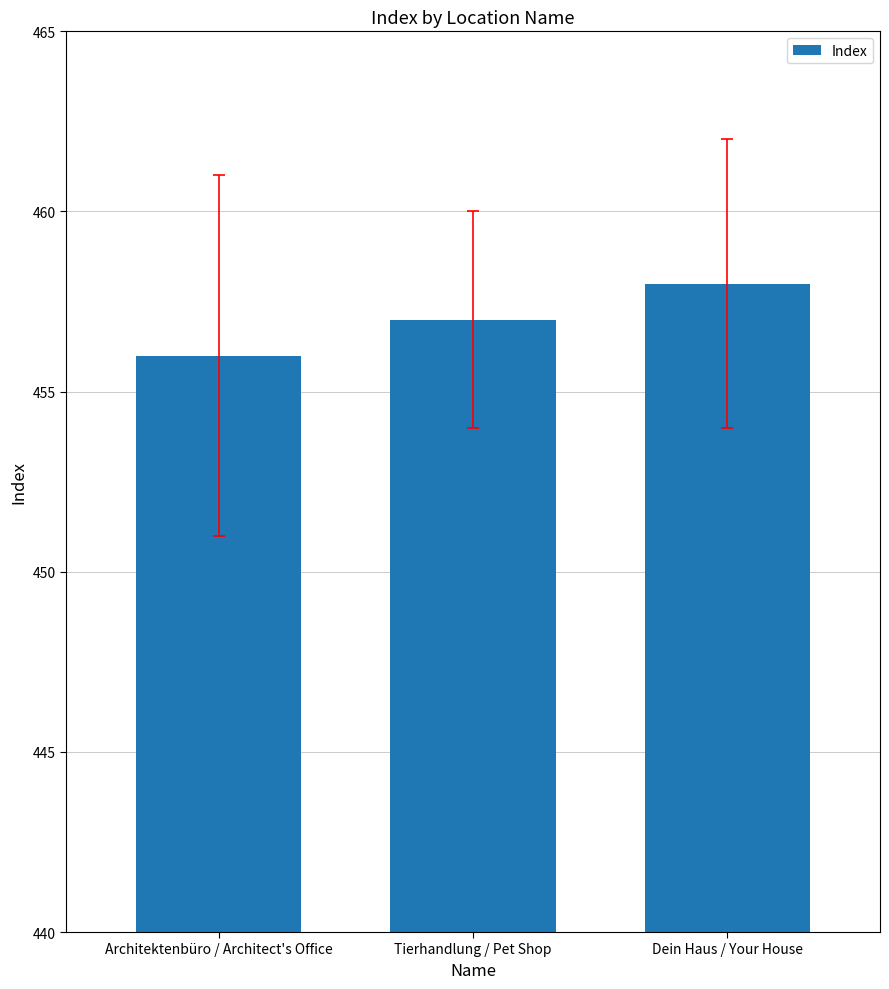

Read the value at Tierhandlung / Pet Shop.

457